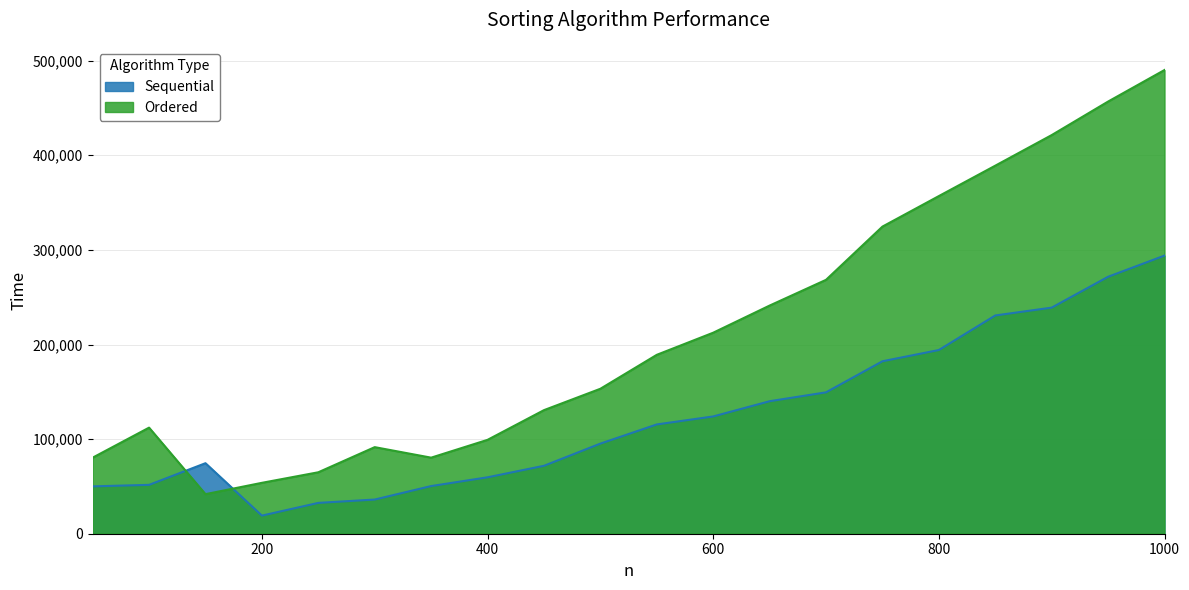

What is the value of the Sequential point at the 7th from the left?

50368